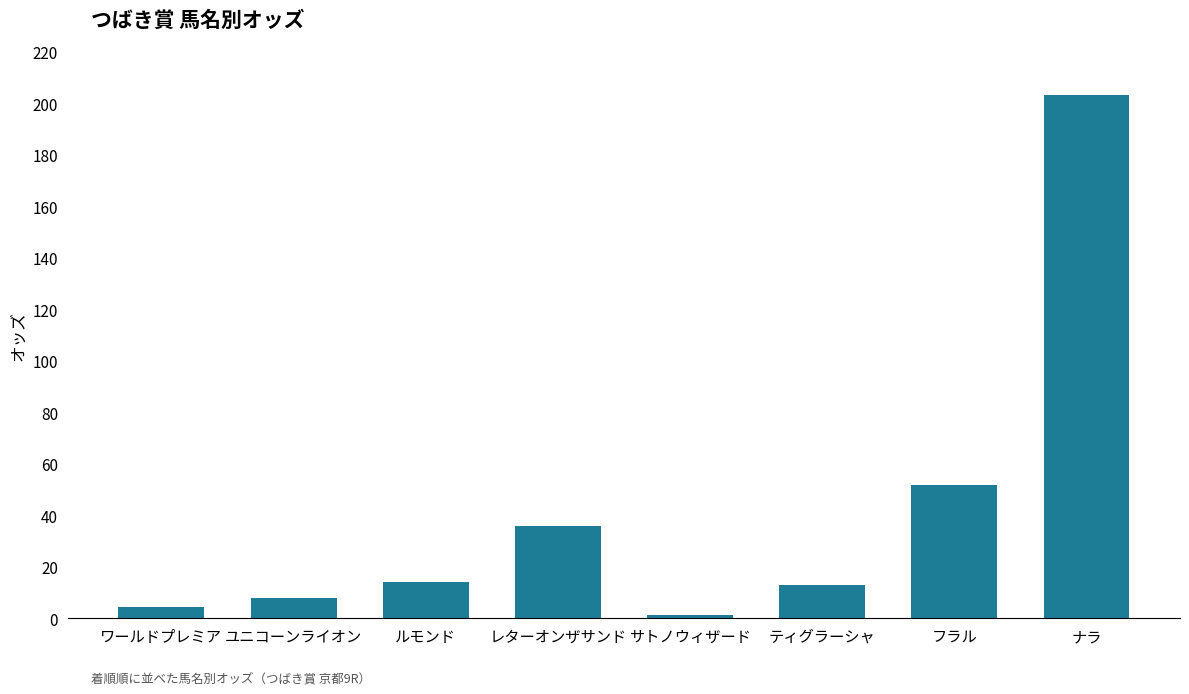

What is the ratio of the value at フラル to the value at ユニコーンライオン?

6.7